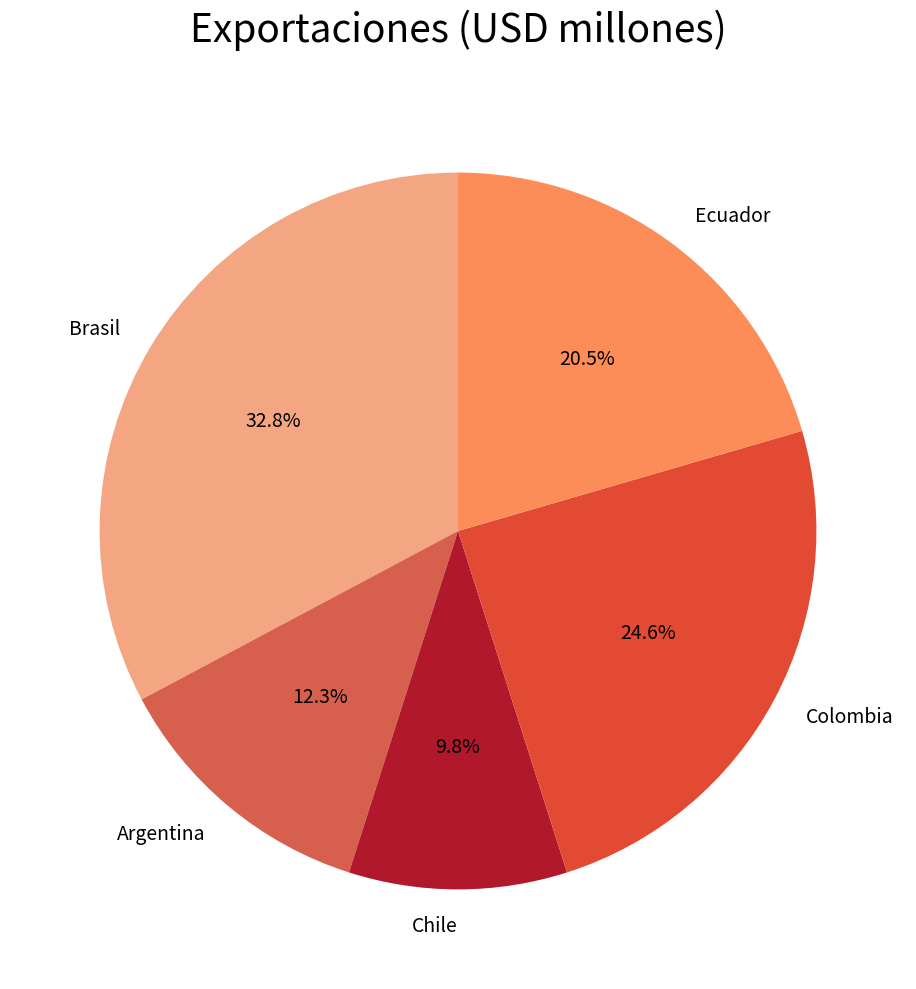

To the nearest percent, what is the difference between the largest and smallest slice percentages?

23%